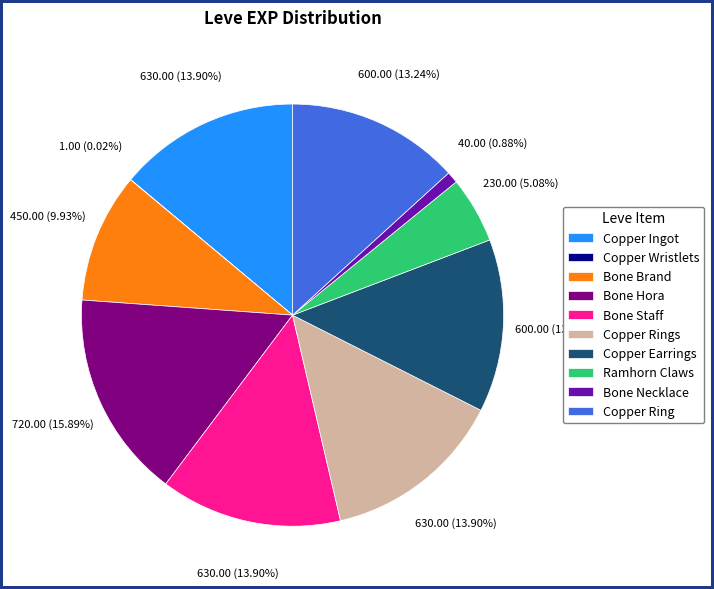

To the nearest percent, what is the combined percentage of Copper Earrings and Copper Ring?

26%